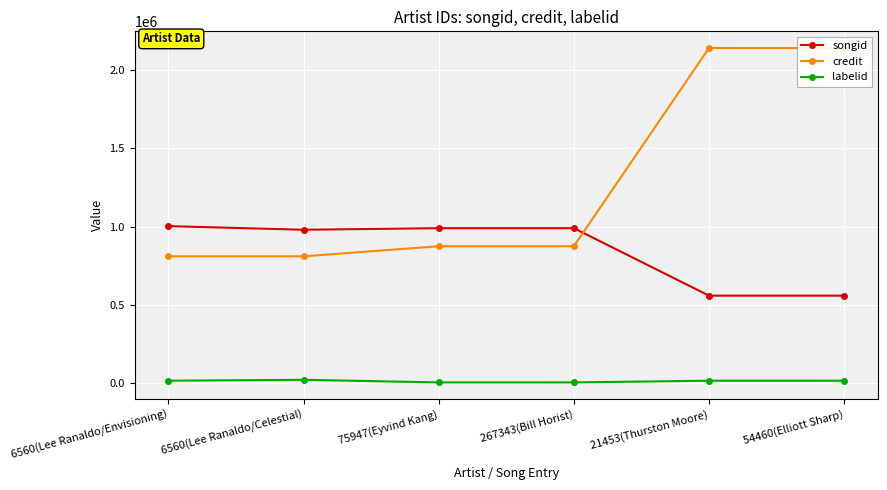

What is the maximum value shown in the chart?

2141423